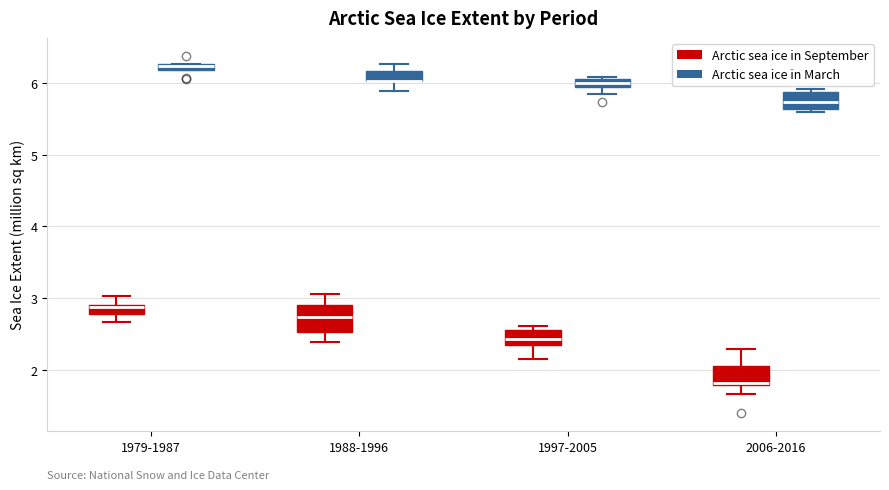

Where is the upper edge of the box for 1997-2005 (Arctic sea ice in March) on the y-axis? The values are not printed on the chart, so give them approximately, as read against the axis.

6.1